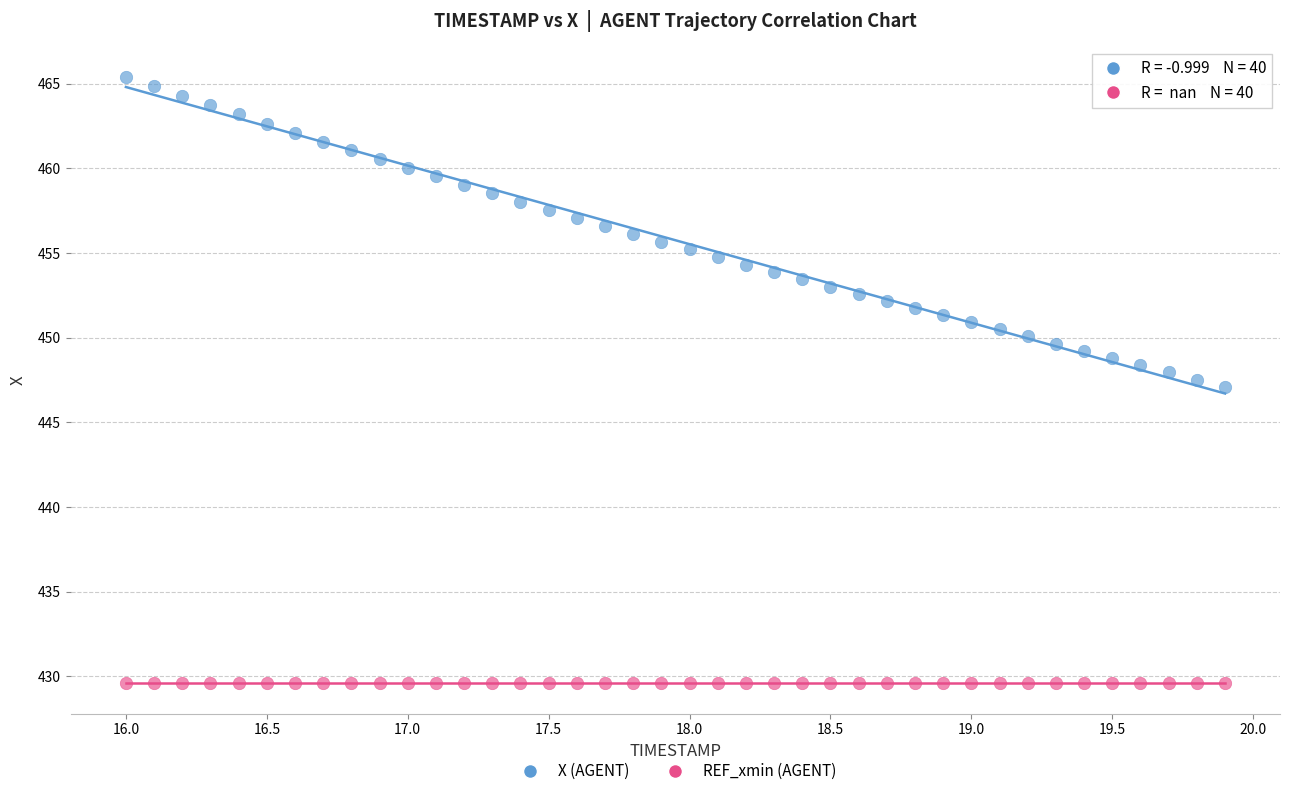

Which series reaches the minimum Y coordinate?

REF_xmin (AGENT)